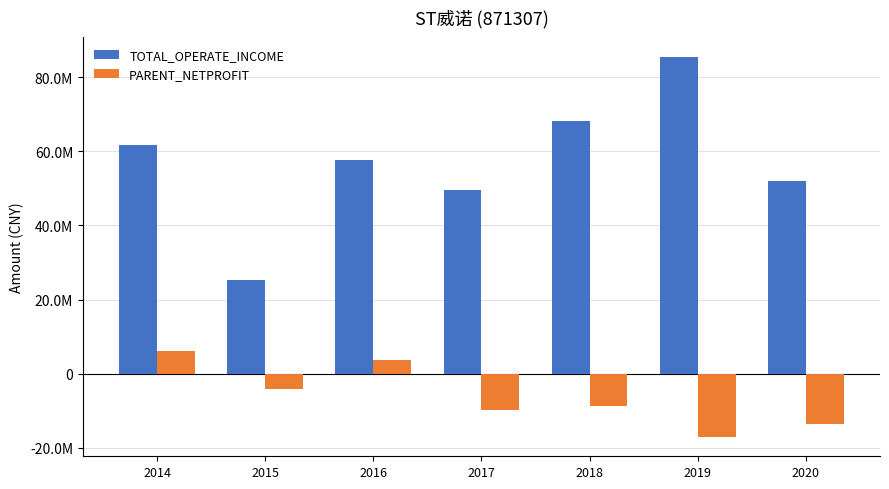

What are all the series names shown in the legend?

TOTAL_OPERATE_INCOME, PARENT_NETPROFIT